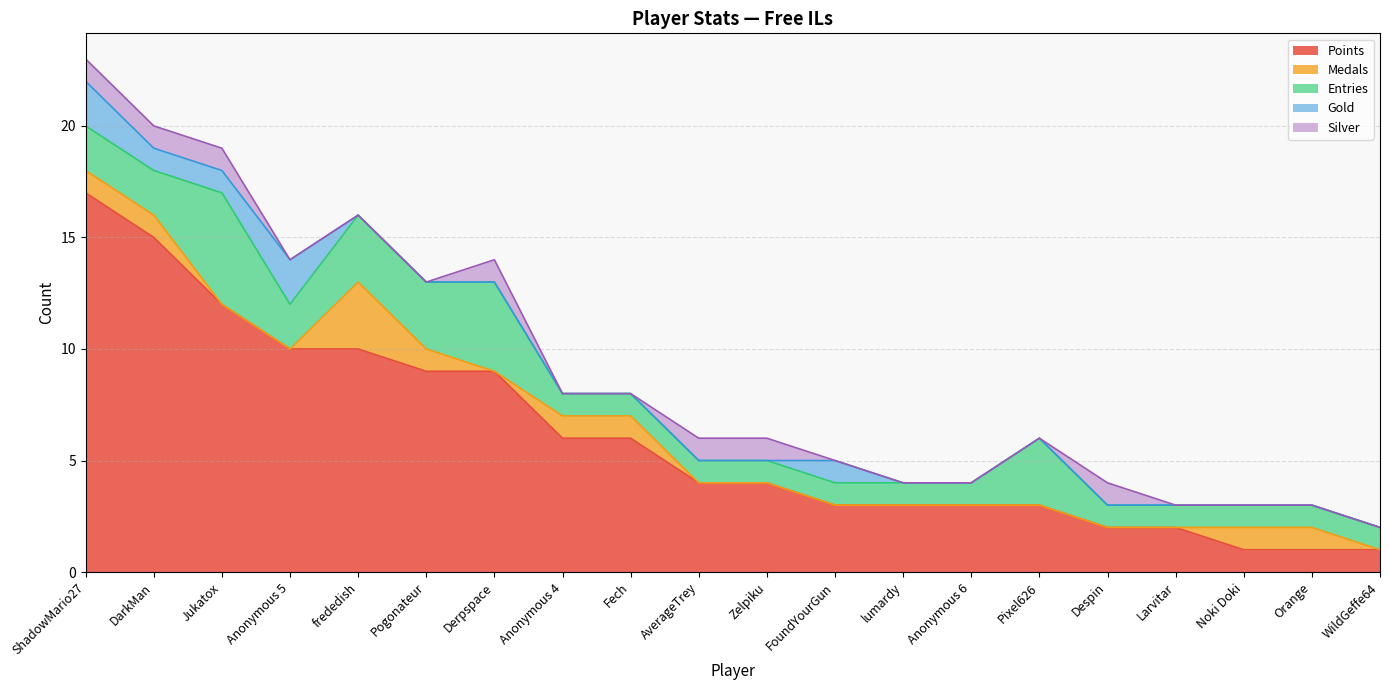

How many interior local valleys does the Medals series have?

2